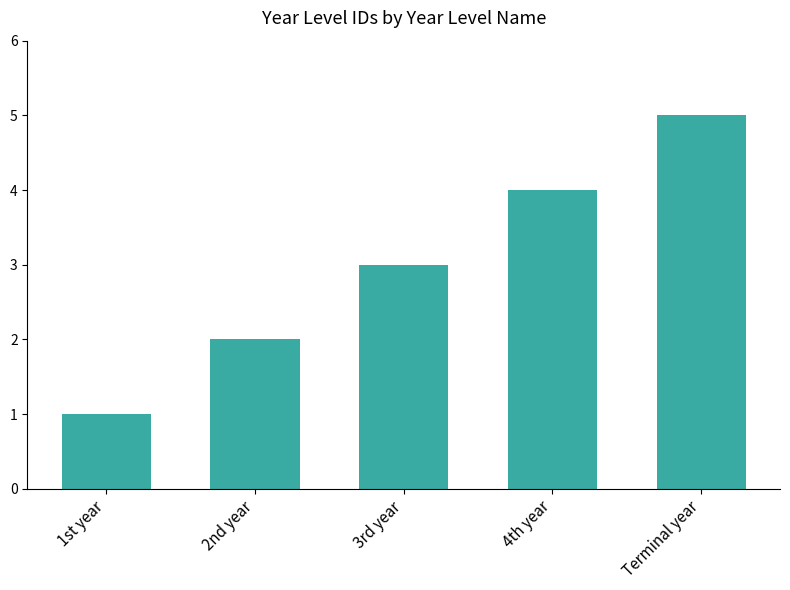

Rank the categories by value from lowest to highest.

1st year, 2nd year, 3rd year, 4th year, Terminal year